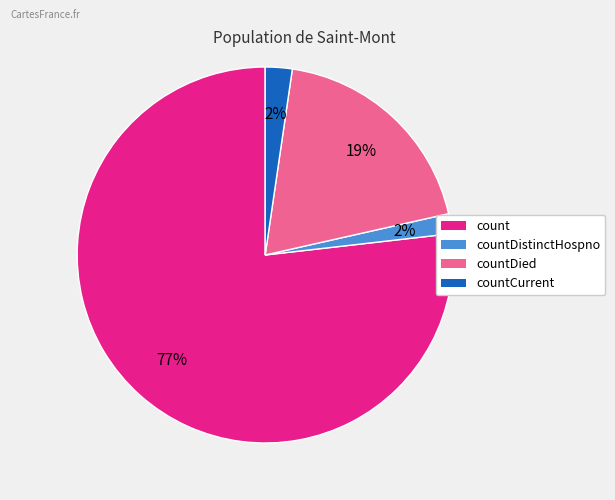

Which category has the biggest portion of the pie?

count